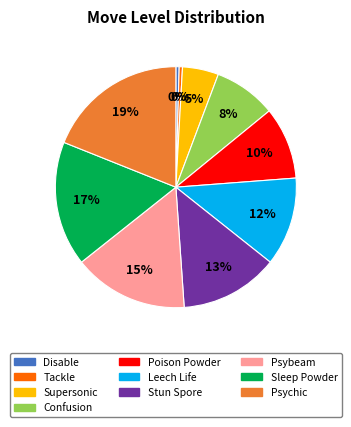

Is it true that Disable is 0% of the pie?

True